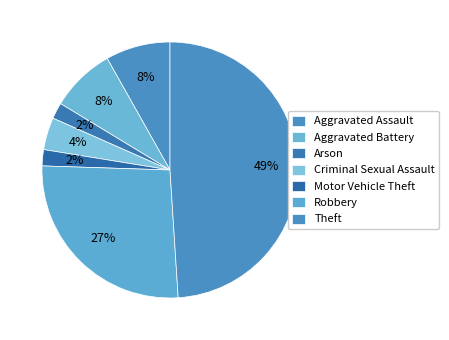

What is the largest slice in the pie chart?

Theft